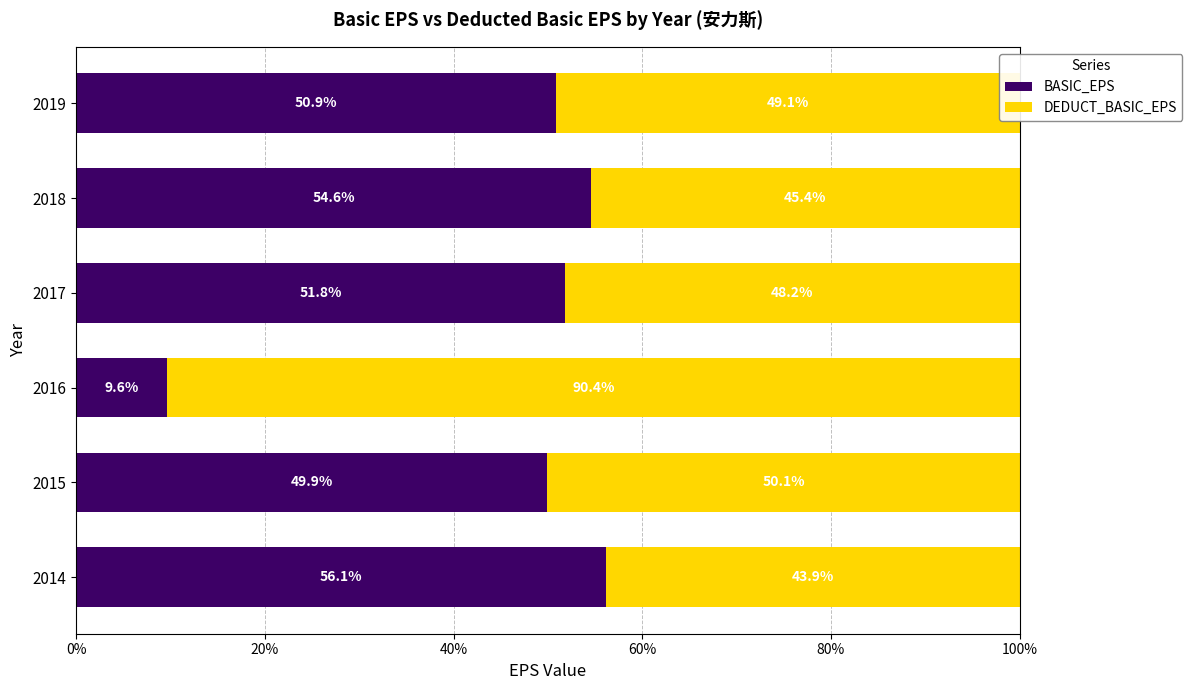

What is the lowest value of the BASIC_EPS series?

9.6